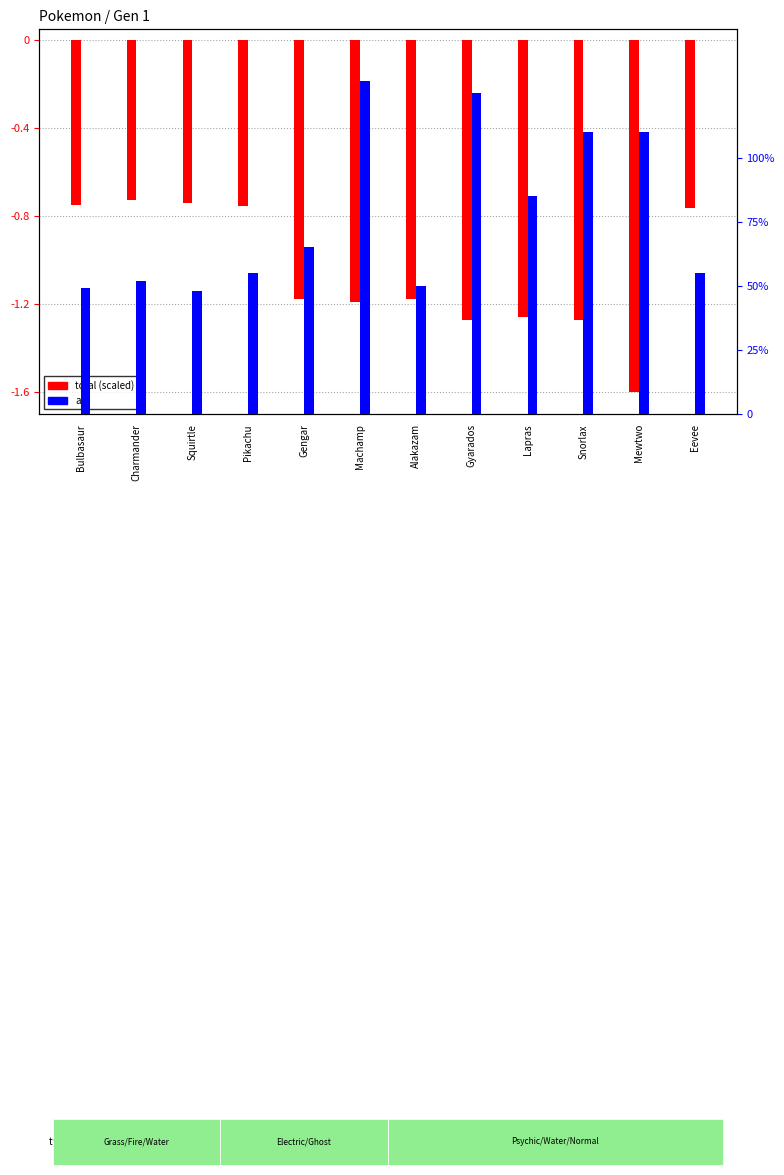

Rank the categories by atk value from highest to lowest.

Machamp, Gyarados, Snorlax, Mewtwo, Lapras, Gengar, Pikachu, Eevee, Charmander, Alakazam, Bulbasaur, Squirtle